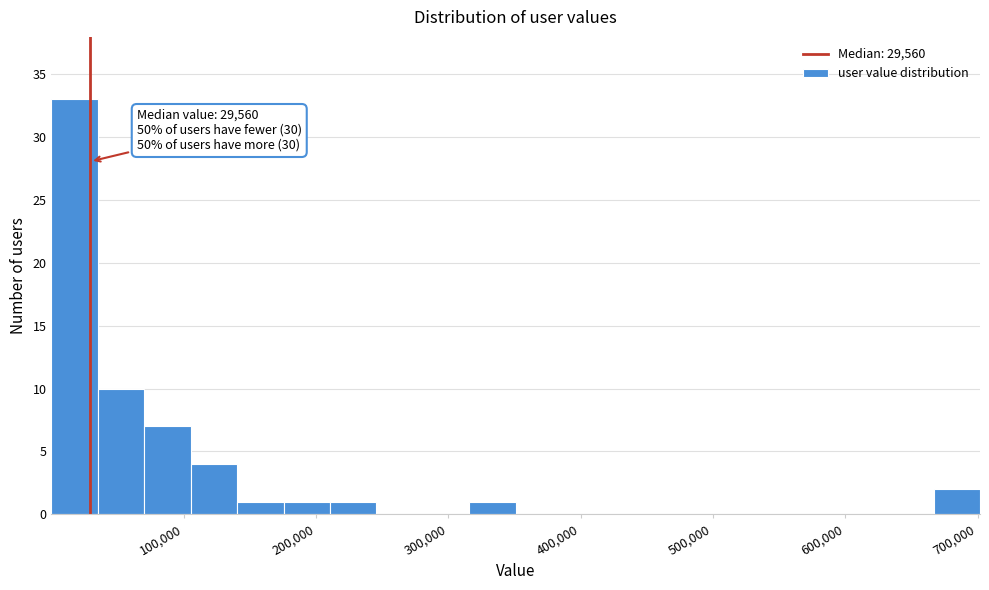

Around what value on the x-axis is the tallest bar? Give the approximate position of its centre, as read against the axis.

20000